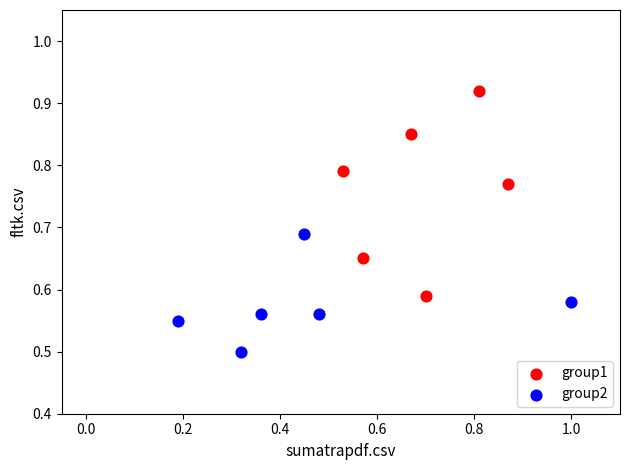

Which series has the largest Y range (max minus min)?

group1